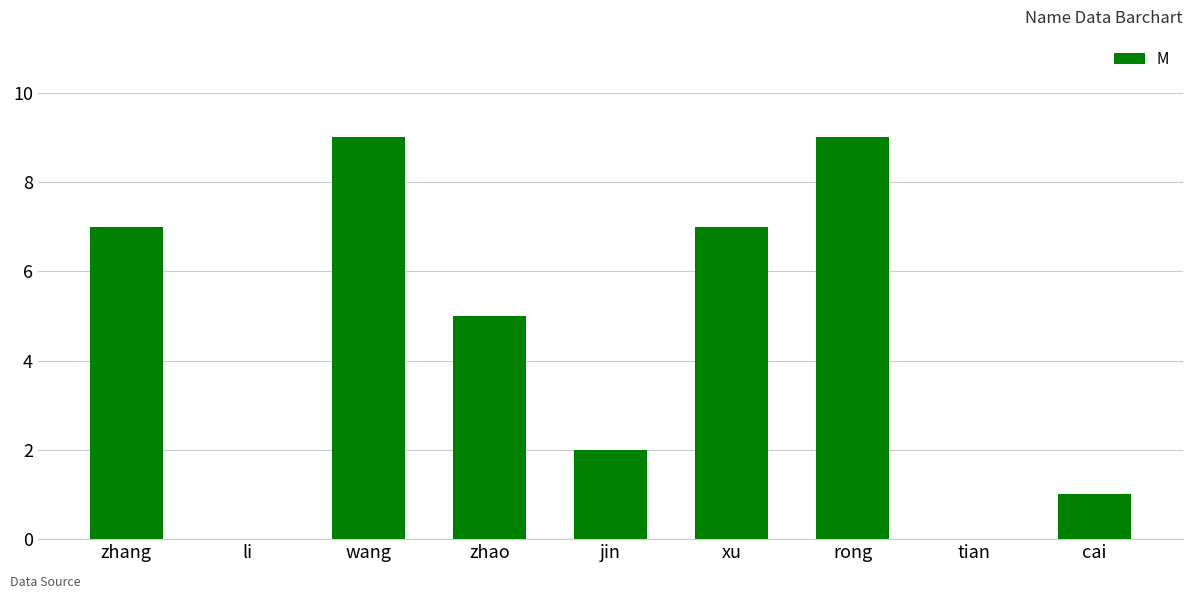

What is the sum of the values at zhao and rong?

14